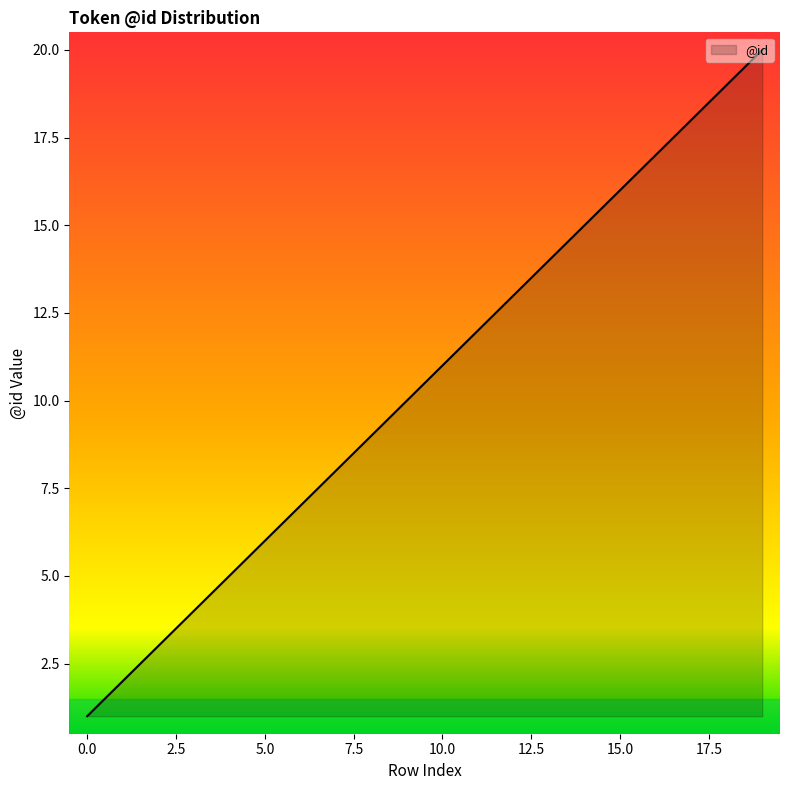

Reading left to right, what are all the values shown in this chart?

1	2	3	4	5	6	7	8	9	10	11	12	13	14	15	16	17	18	19	20